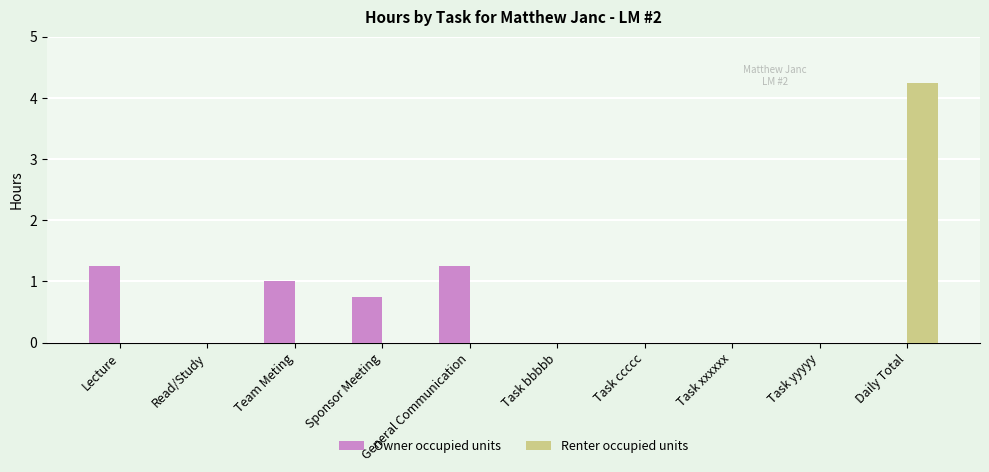

The value of Renter occupied units at General Communication is 0.0. True or false?

True